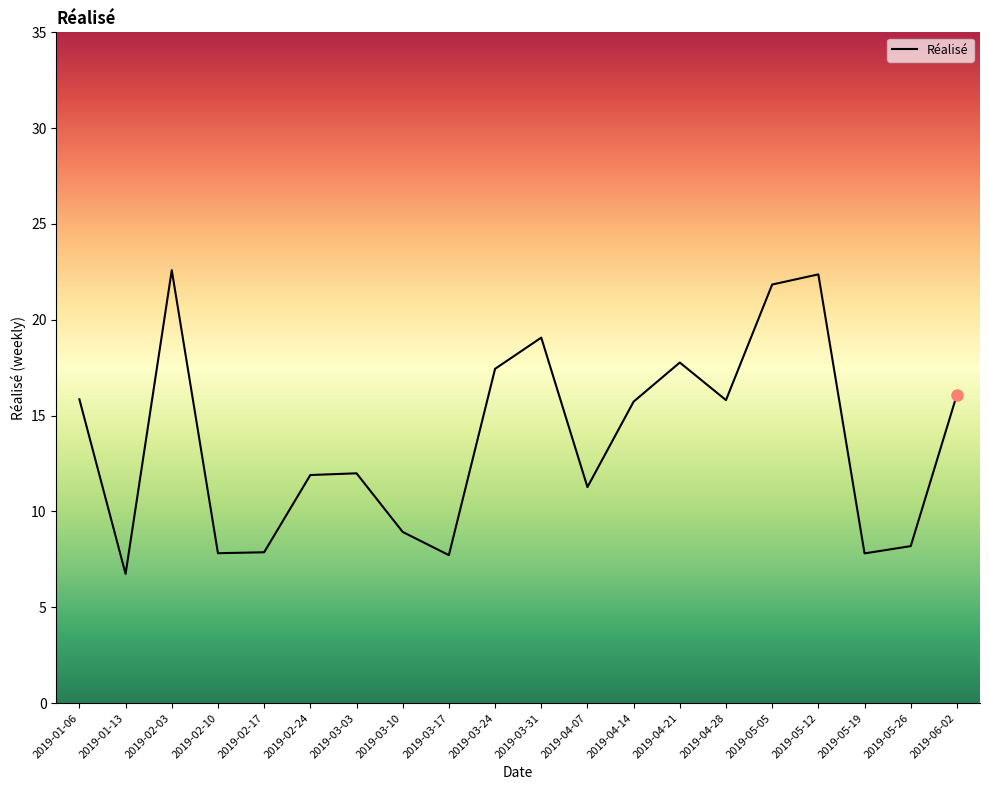

True or false: the data shows 21.6 at 2019-01-06.

False